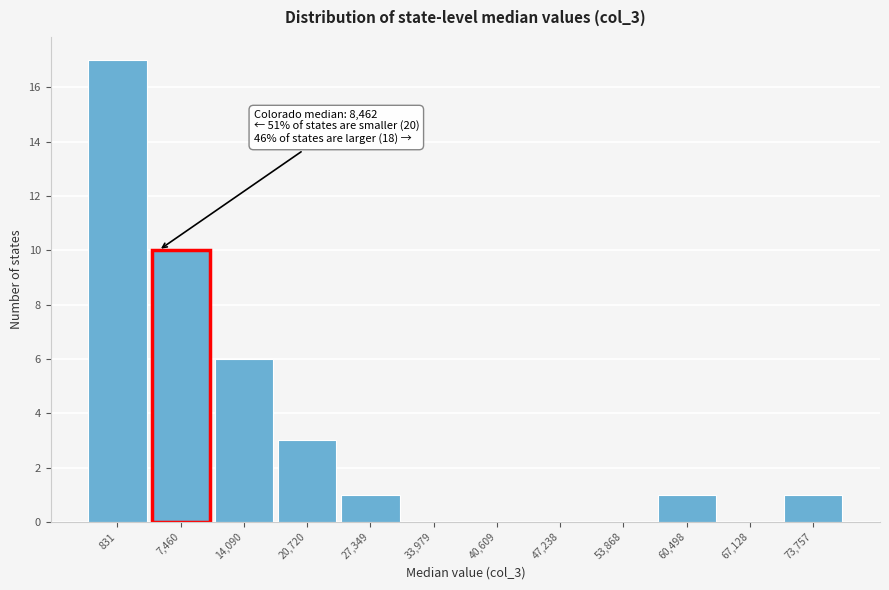

Reading right to left, what are all the values shown in this chart?

73,757=1	67,128=0	60,498=1	53,868=0	47,238=0	40,609=0	33,979=0	27,349=1	20,720=3	14,090=6	7,460=10	831=17